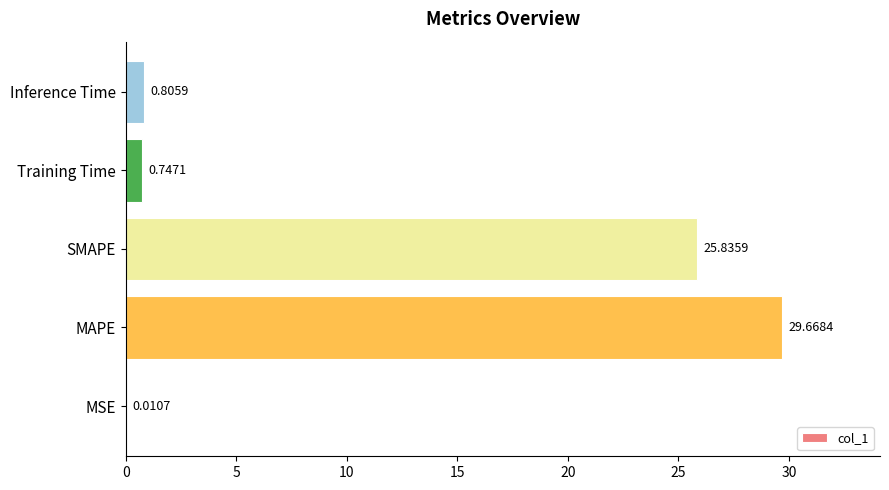

What is the sum of all values?

57.1